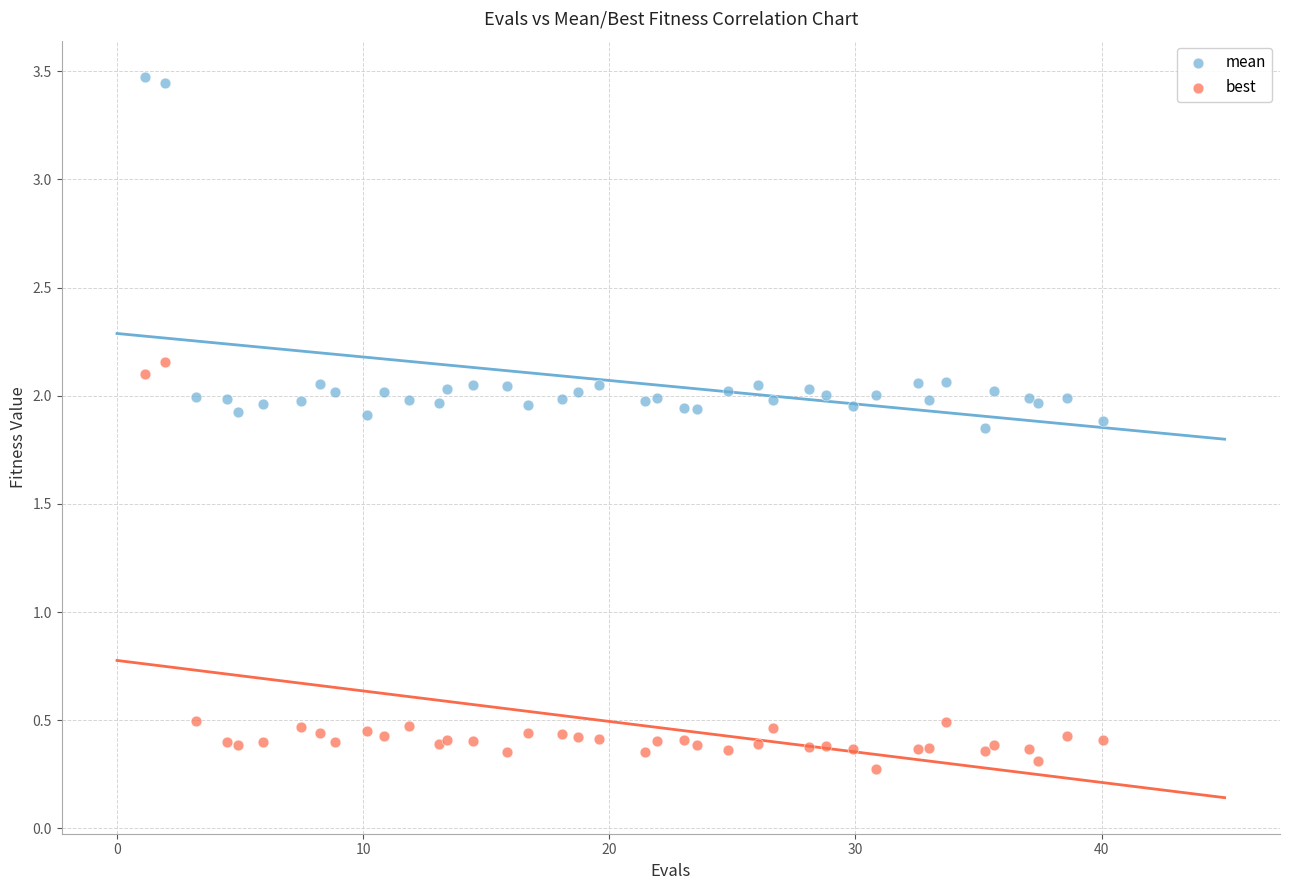

Which series reaches the minimum Y coordinate?

best